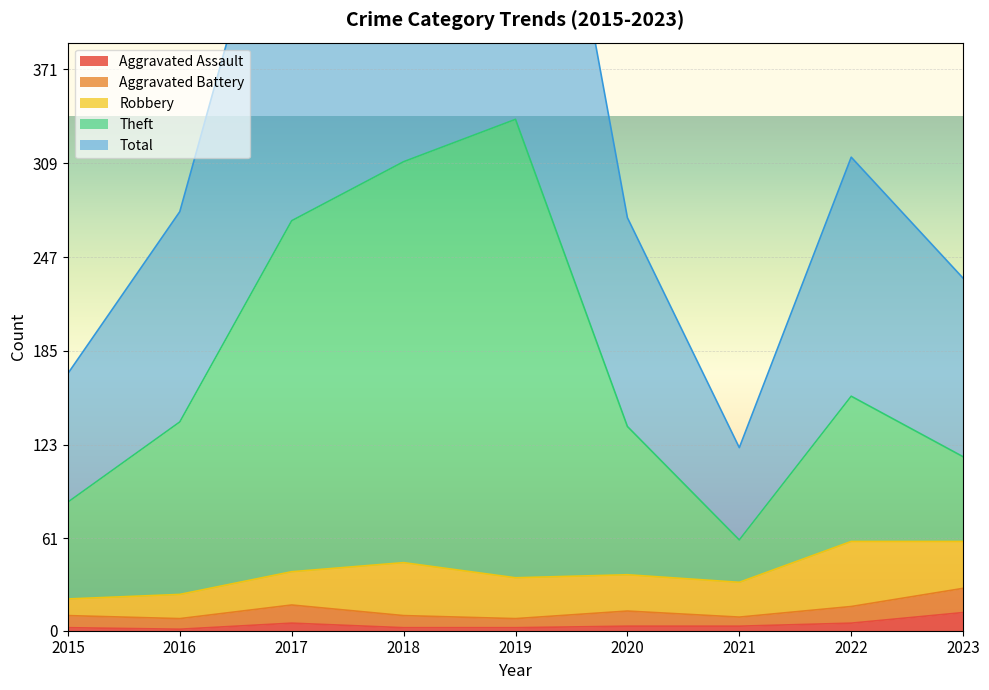

True or false: Aggravated Assault has a value of 3 at 2020.

True